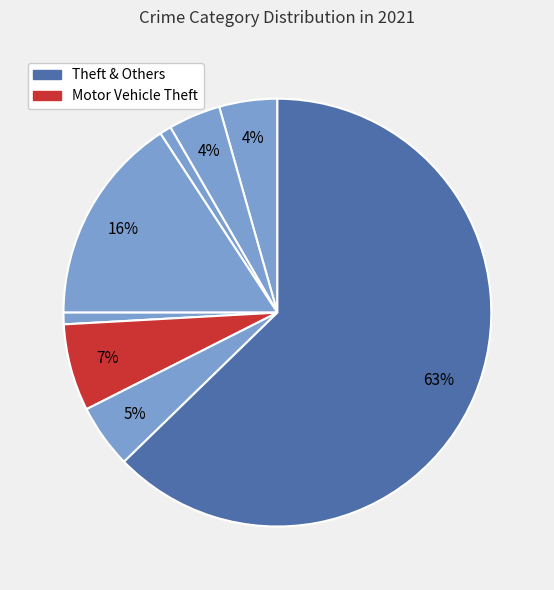

Which category accounts for the majority?

Theft